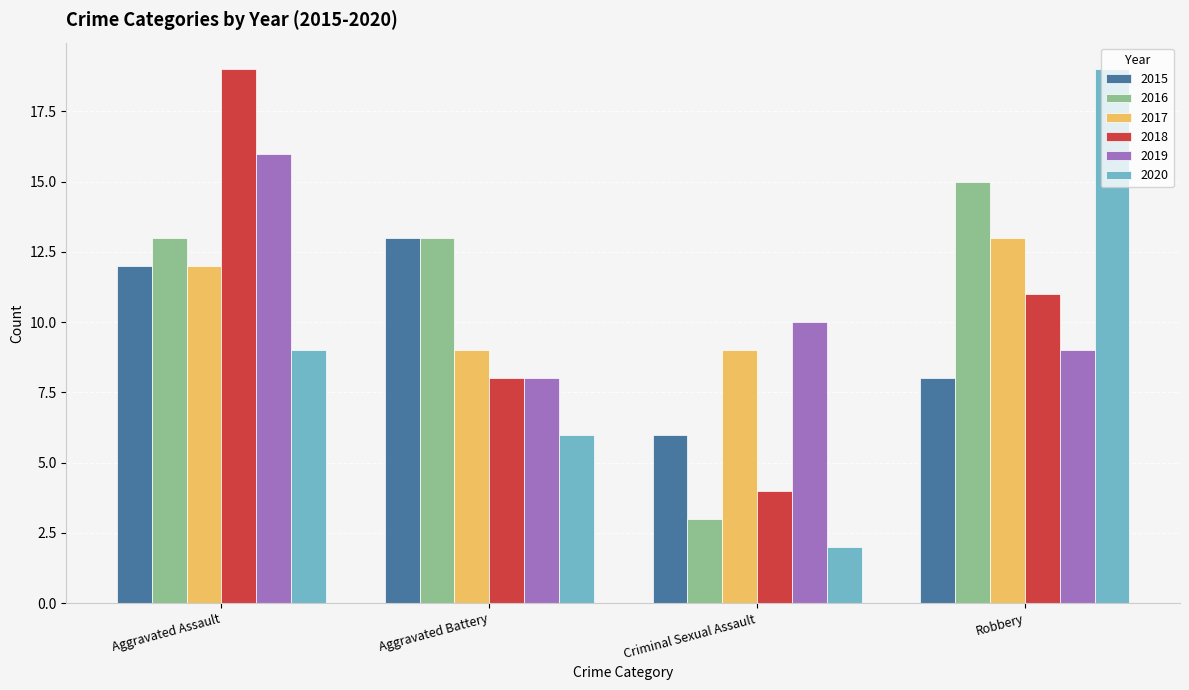

True or false: 2018 has a value of 8 at Aggravated Battery.

True